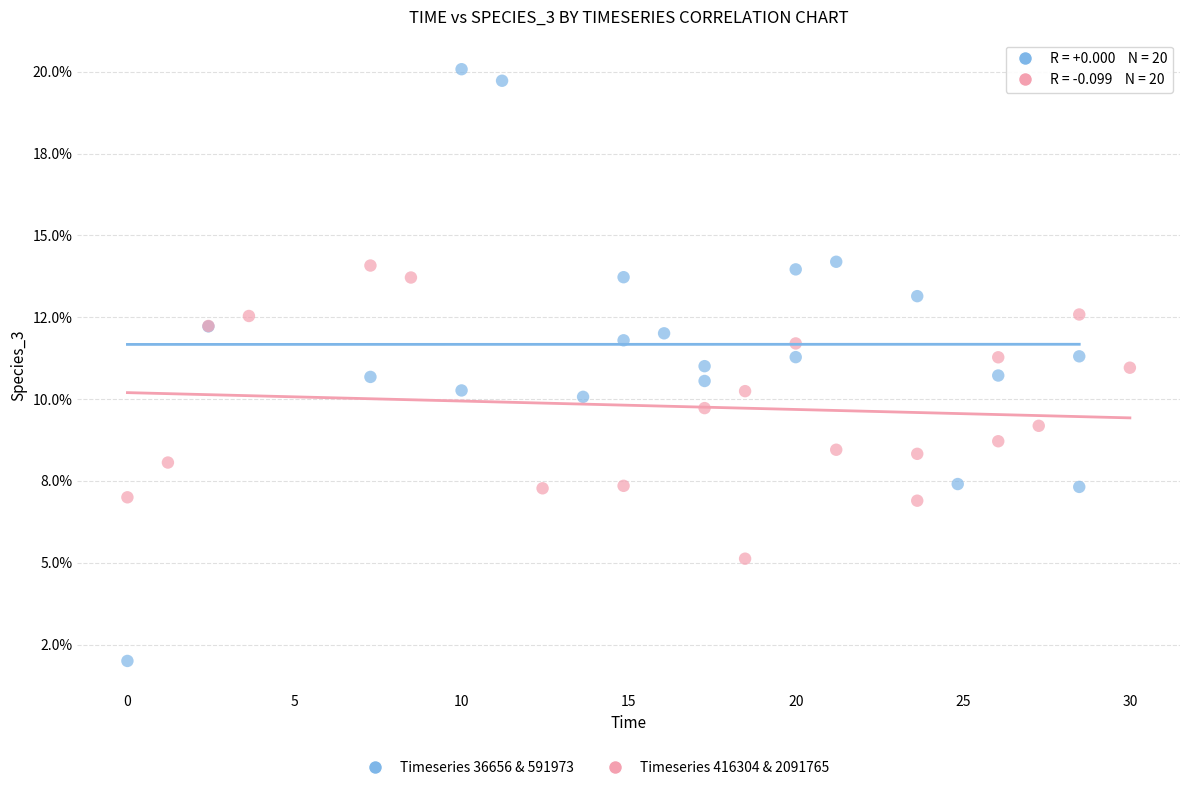

Which series reaches the minimum Y coordinate?

Timeseries 36656 & 591973